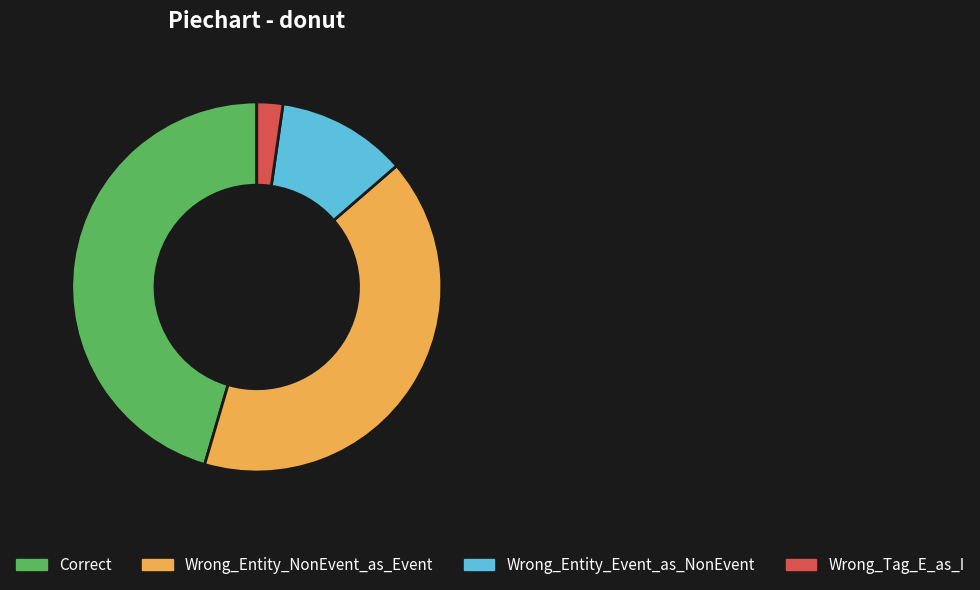

Is there a majority slice in this chart?

No